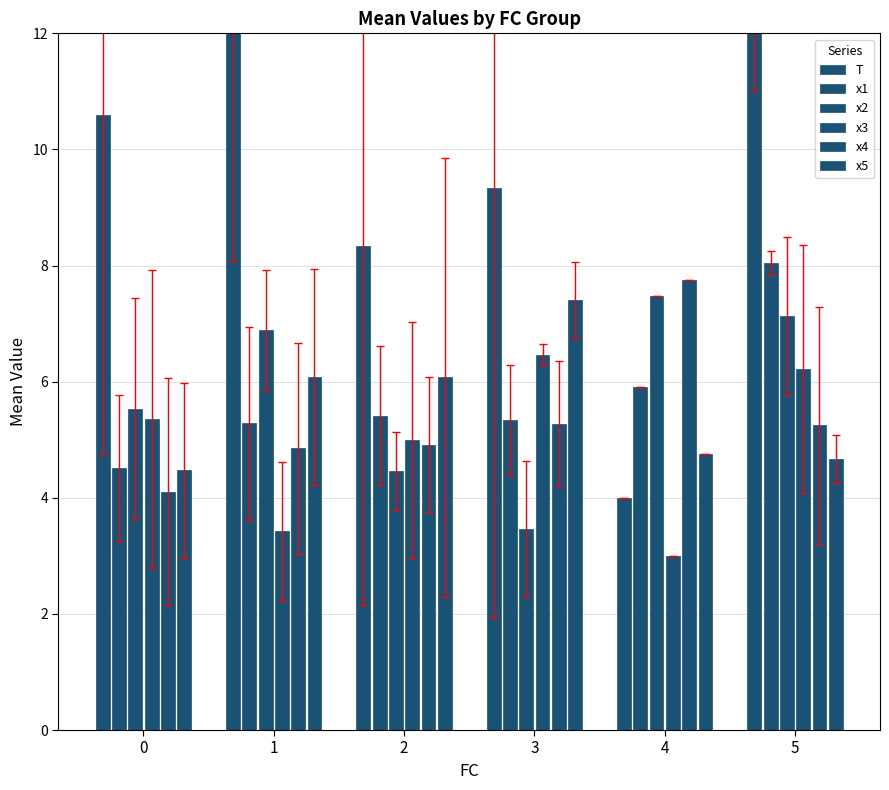

What value does the x3 series have at 3?

6.5